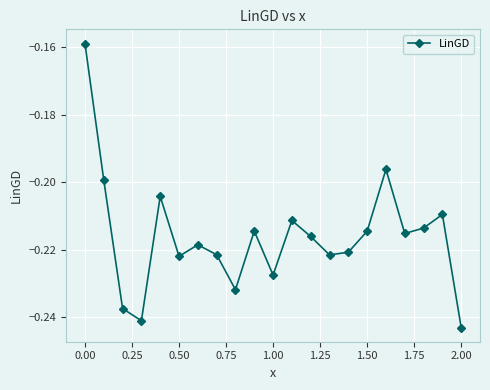

True or false: there are more than 1 points higher than both neighbors.

True